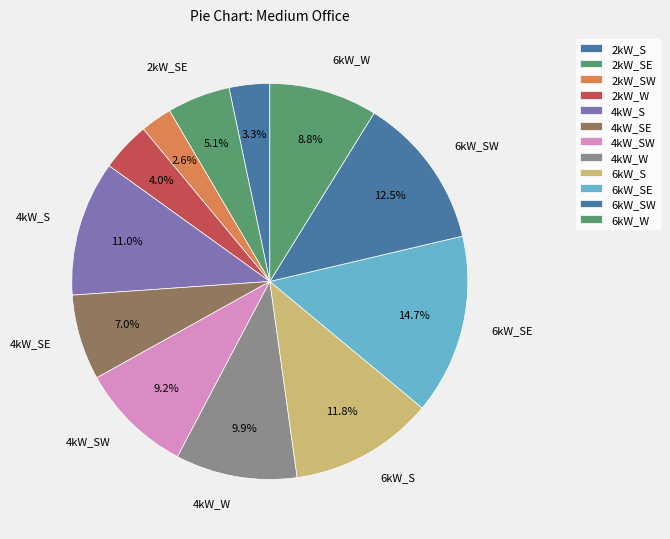

How many segments does this pie chart have?

12